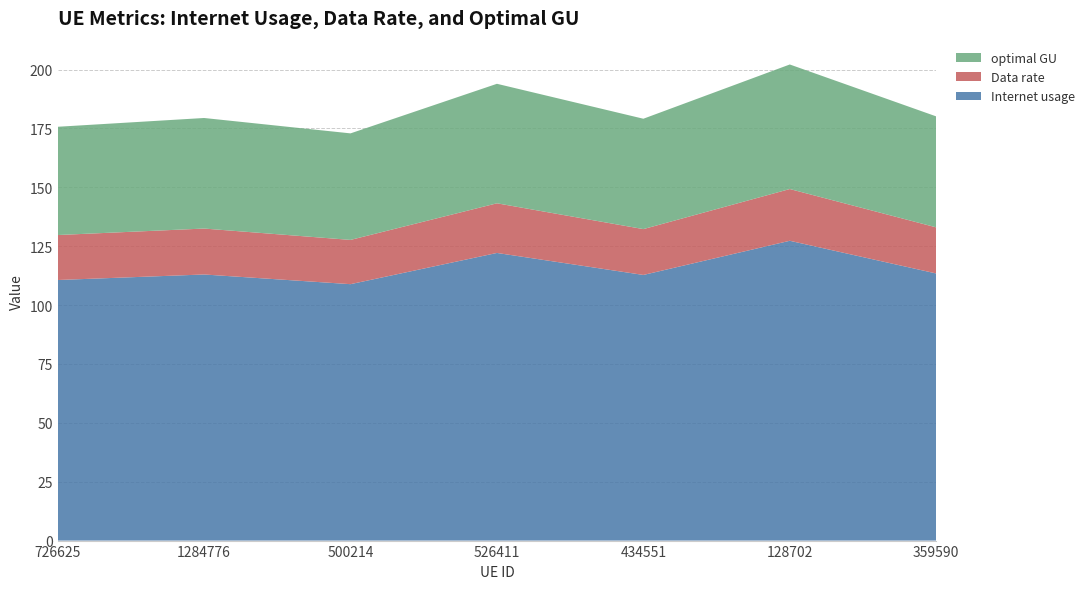

Reading left to right, what are all the values shown in this chart?

Internet usage: 726625=110.6	1284776=113.0	500214=108.9	526411=122.1	434551=112.8	128702=127.3	359590=113.4
Data rate: 726625=19.1	1284776=19.5	500214=18.8	526411=21.1	434551=19.5	128702=22.0	359590=19.6
optimal GU: 726625=46.0	1284776=46.9	500214=45.2	526411=50.7	434551=46.9	128702=52.9	359590=47.1